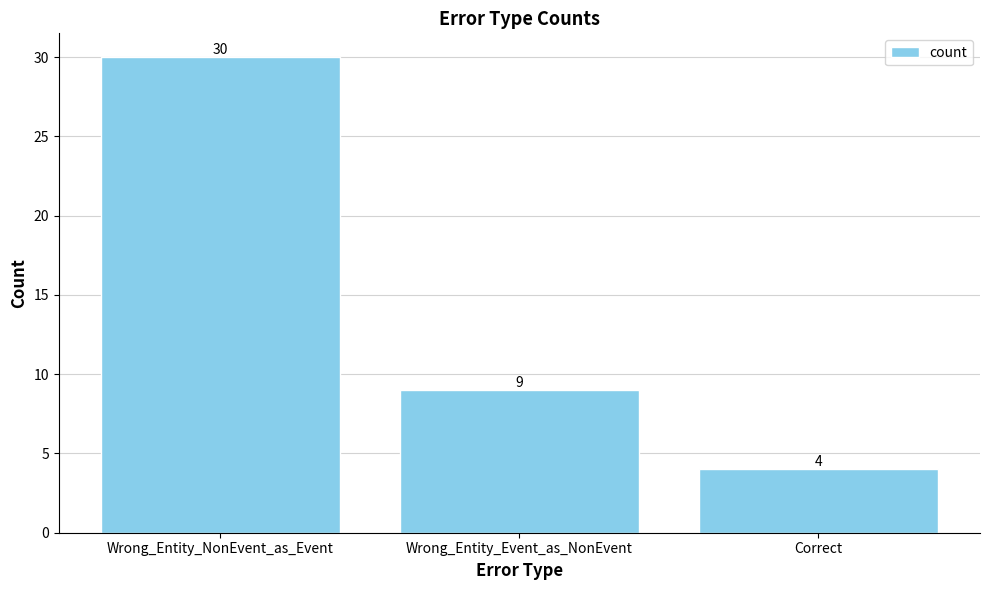

Approximately how many times larger is the value at Wrong_Entity_Event_as_NonEvent compared to Wrong_Entity_NonEvent_as_Event?

0.3